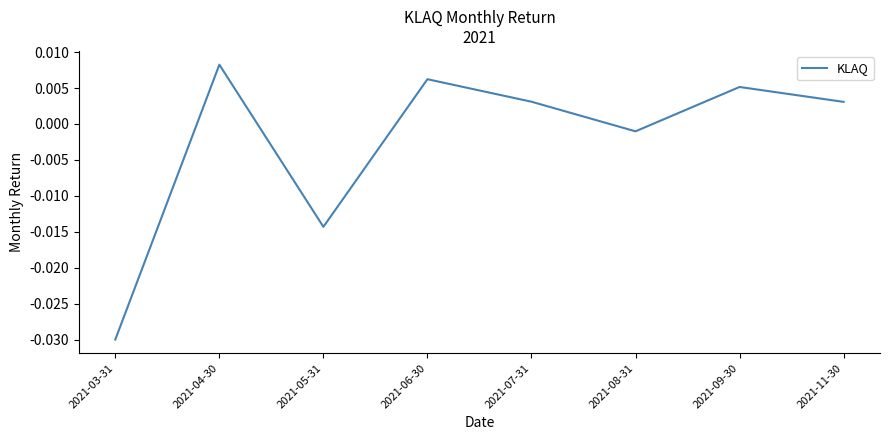

Which category has the lowest value across all series?

2021-03-31